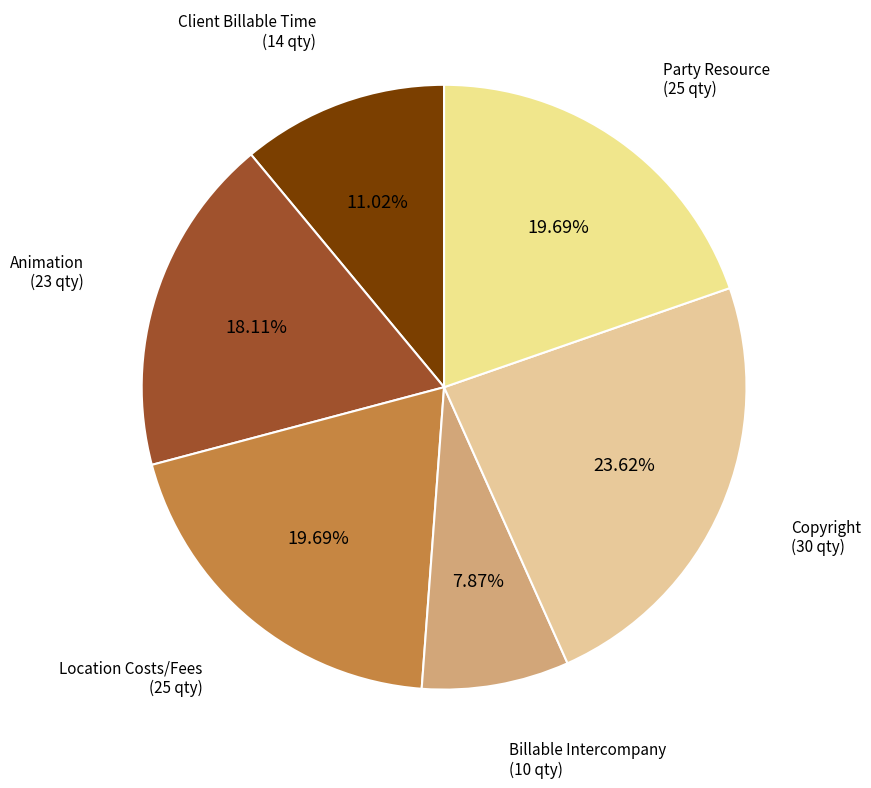

Is there any slice that represents more than half of the pie?

No